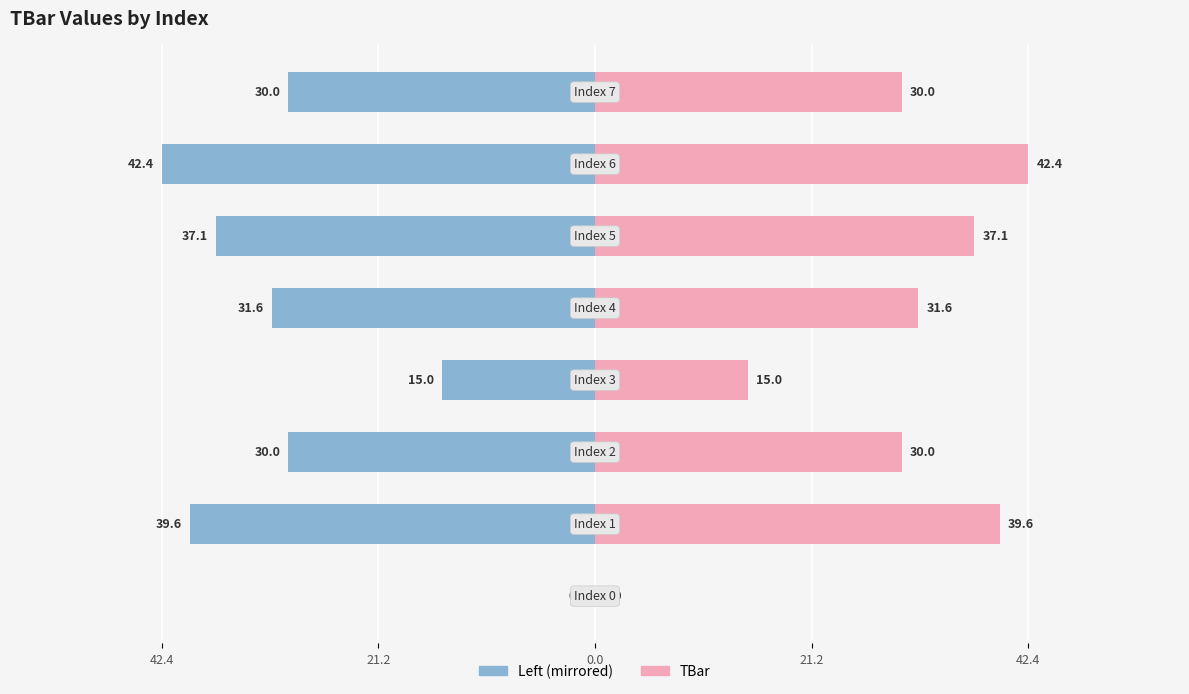

How many bars are there in total?

16